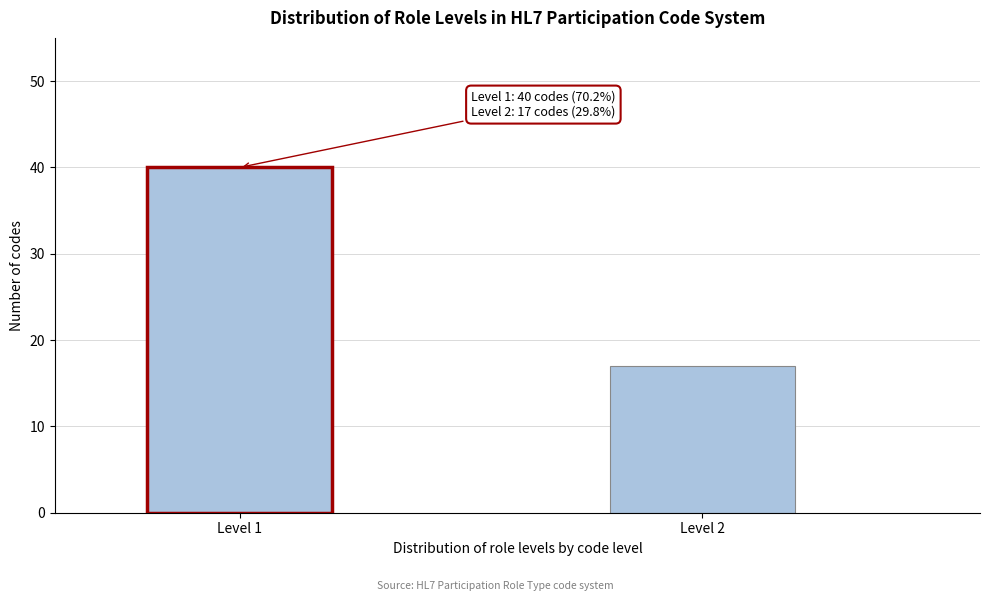

Reading right to left, extract all data points from this chart.

Level 2=17	Level 1=40